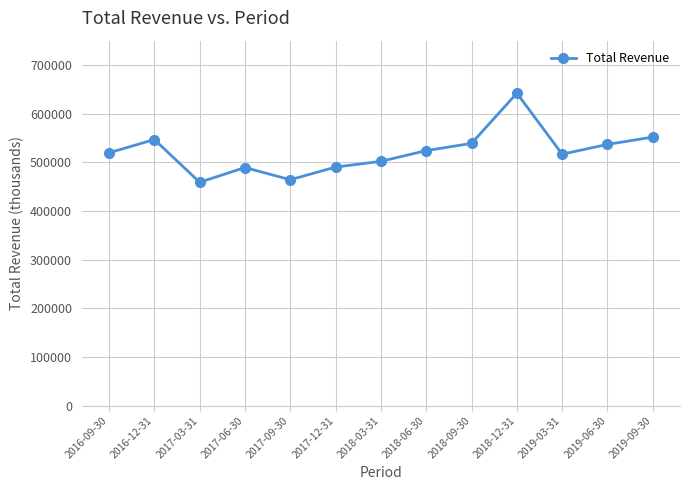

True or false: the data shows 516800 at 2019-03-31.

True